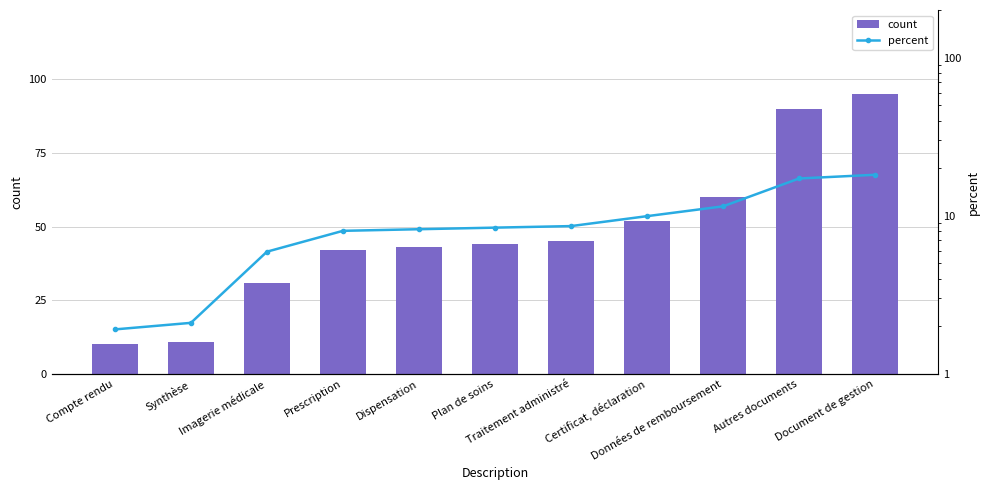

What is the sum of the percent values at Prescription and Synthèse?

10.1